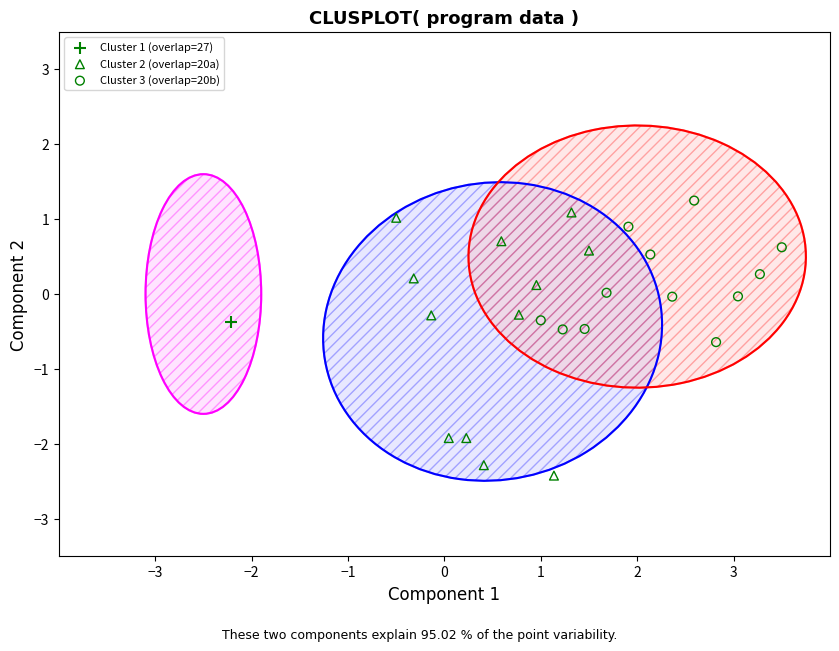

Which series contains the lowest Y value?

Cluster 2 (overlap=20a)